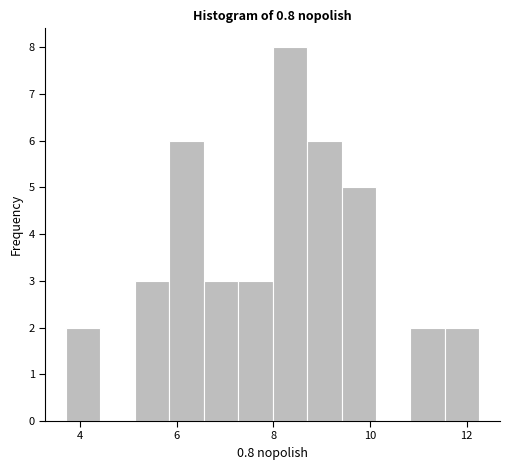

Around what value on the x-axis is the tallest bar? Give the approximate position of its centre, as read against the axis.

8.4